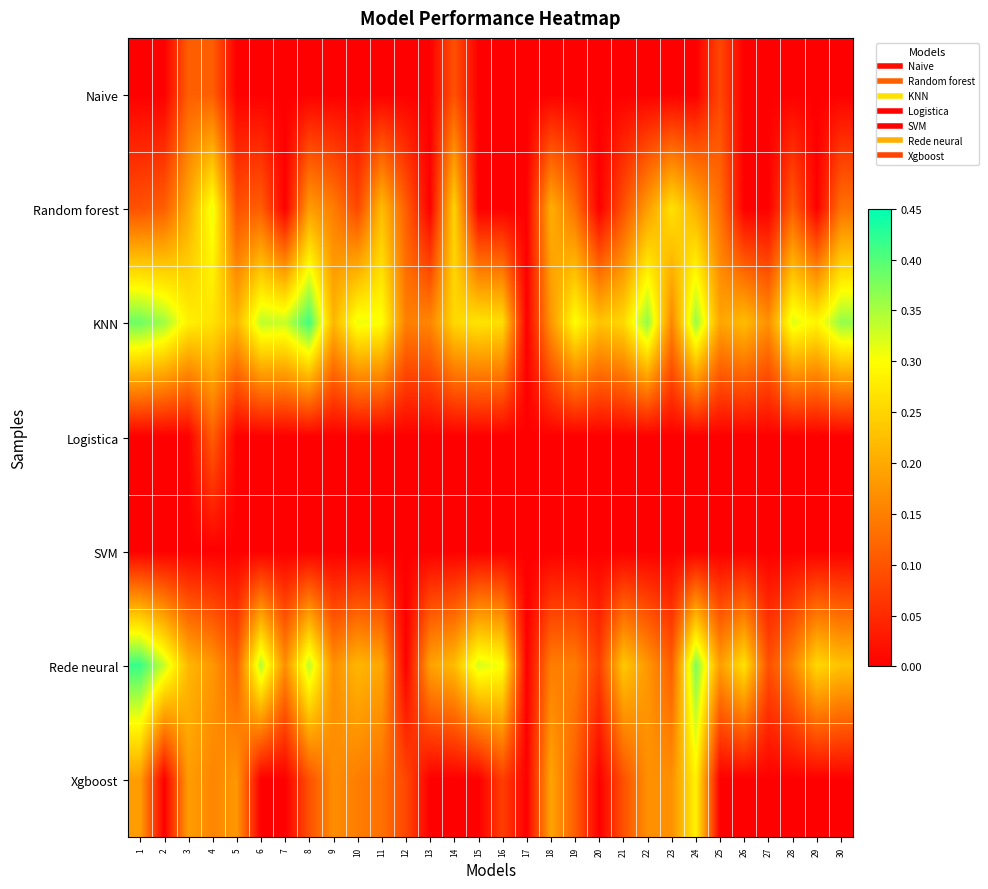

How many distinct data groups are displayed?

7